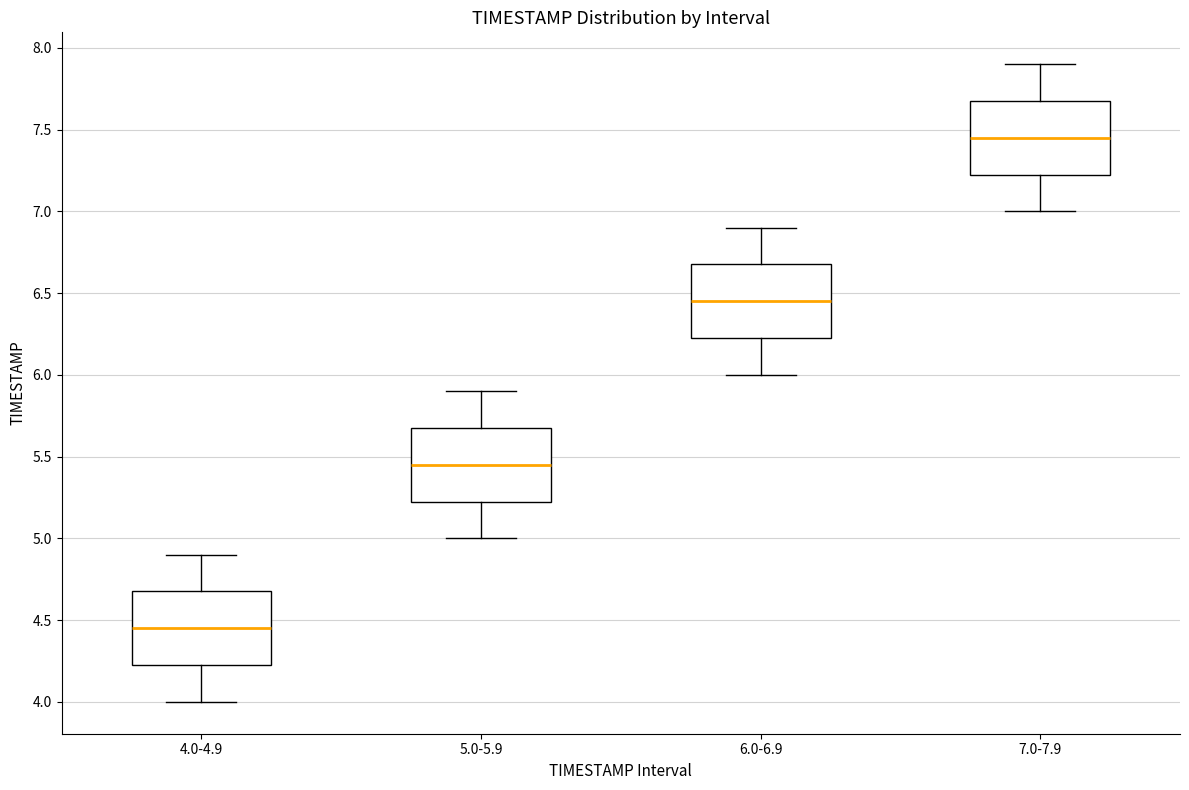

Reading left to right, transcribe this box plot: for each box, give where its median line is, the range the box spans, and where its two whiskers end, as read against the y-axis. The values are not printed on the chart, so give them approximately, as read against the axis.

4.0-4.9: median 4.45, box 4.25 to 4.70, whiskers 4.00 to 4.90
5.0-5.9: median 5.45, box 5.25 to 5.70, whiskers 5.00 to 5.90
6.0-6.9: median 6.45, box 6.25 to 6.70, whiskers 6.00 to 6.90
7.0-7.9: median 7.45, box 7.25 to 7.70, whiskers 7.00 to 7.90